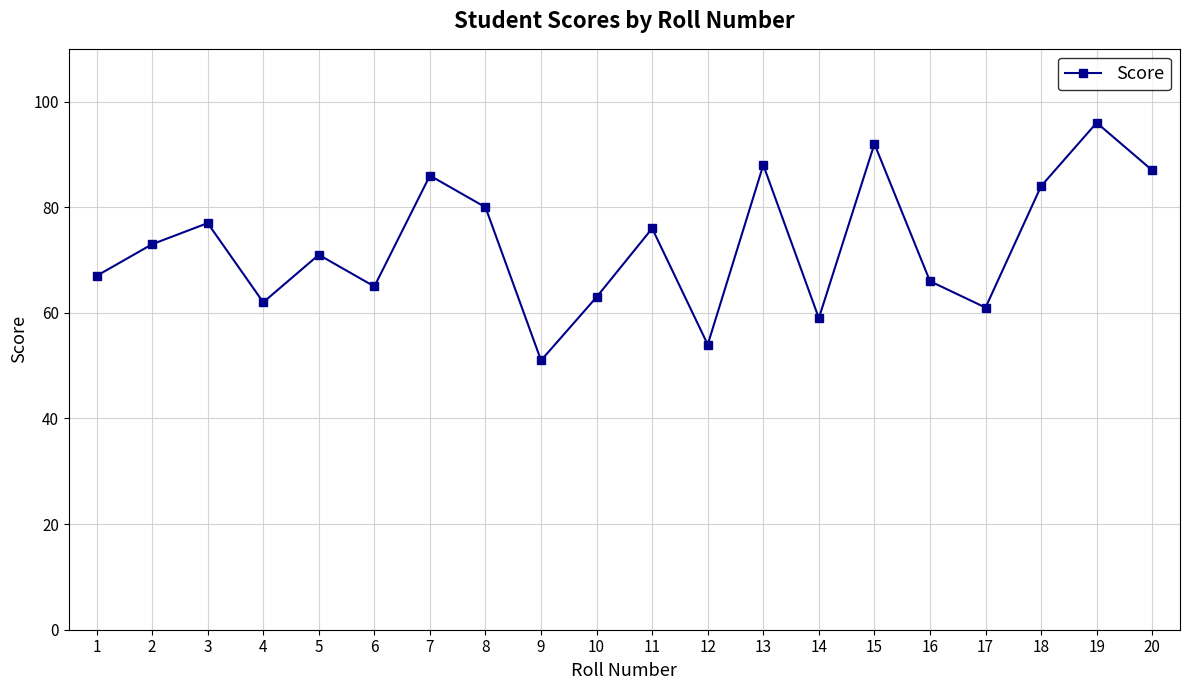

How many lines are shown in the chart?

1